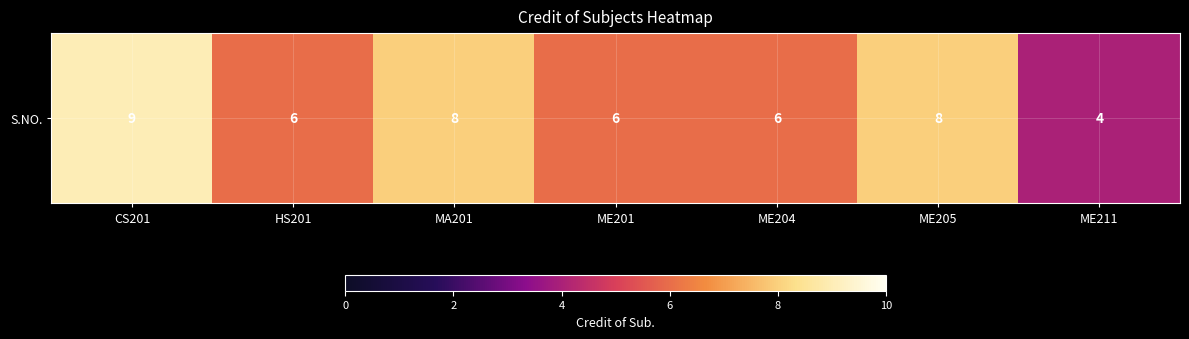

List the labels in order of value, largest first.

CS201, MA201, ME205, HS201, ME201, ME204, ME211